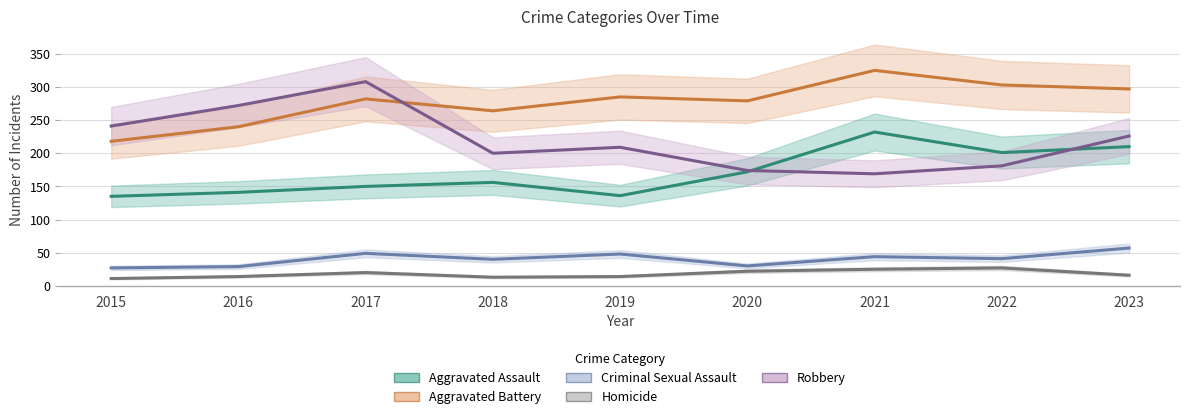

At which label does Homicide reach its peak?

2022